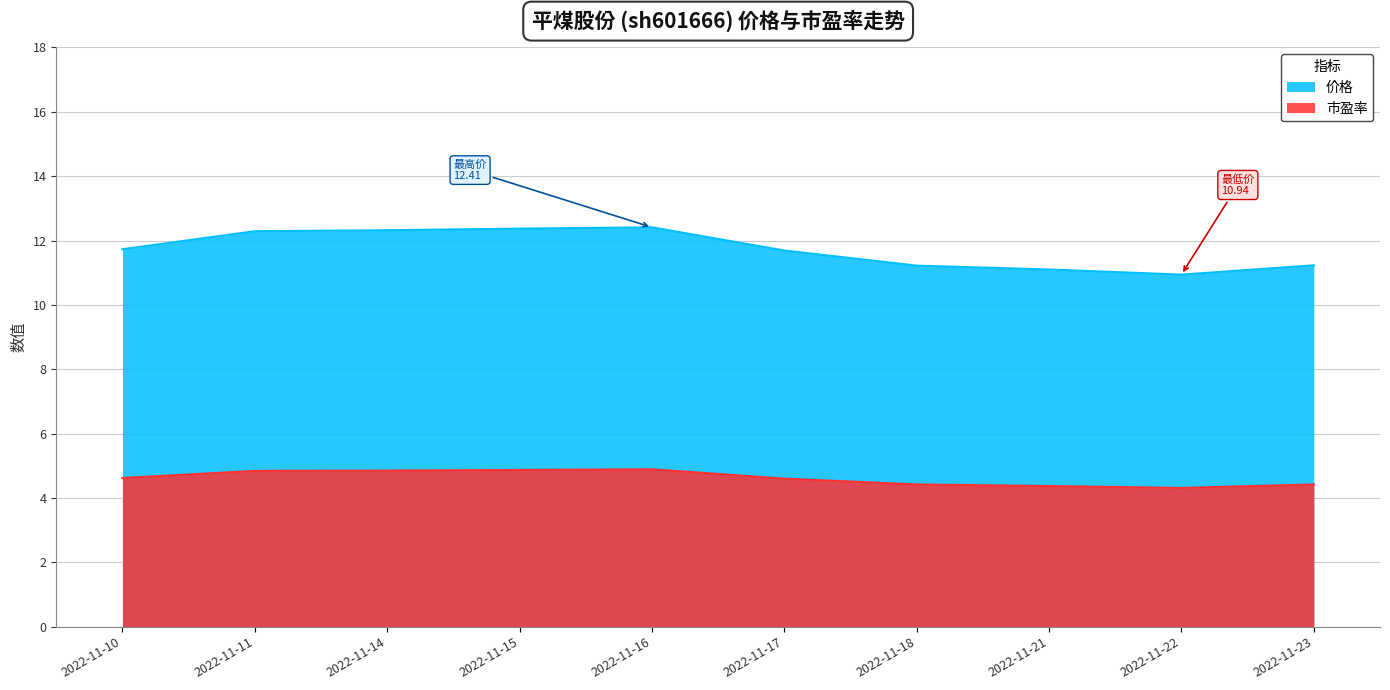

Reading left to right, what are all the values shown in this chart?

价格: 11.7	12.3	12.3	12.4	12.4	11.7	11.2	11.1	10.9	11.2
市盈率: 4.6	4.8	4.8	4.9	4.9	4.6	4.4	4.4	4.3	4.4